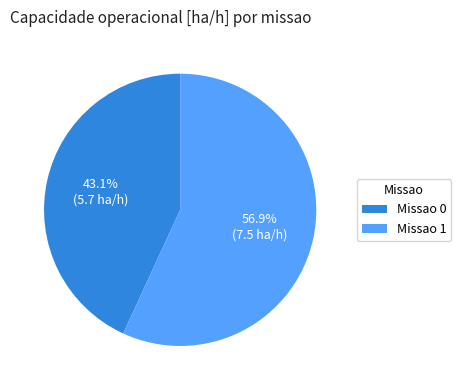

How many segments does this pie chart have?

2